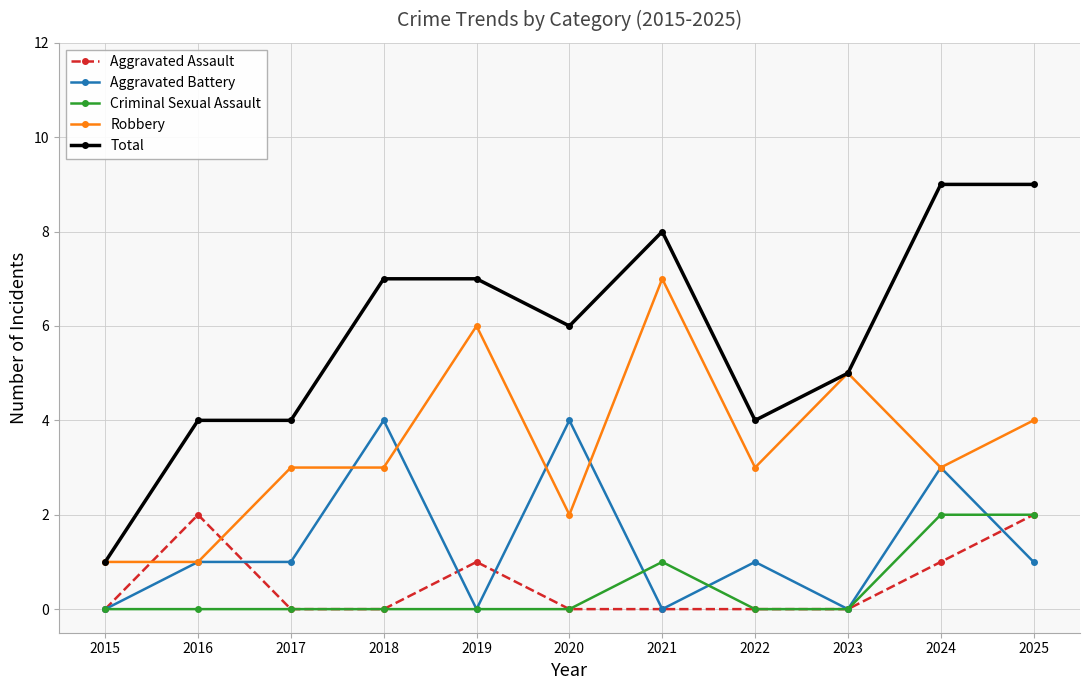

How many data points does each series have?

11